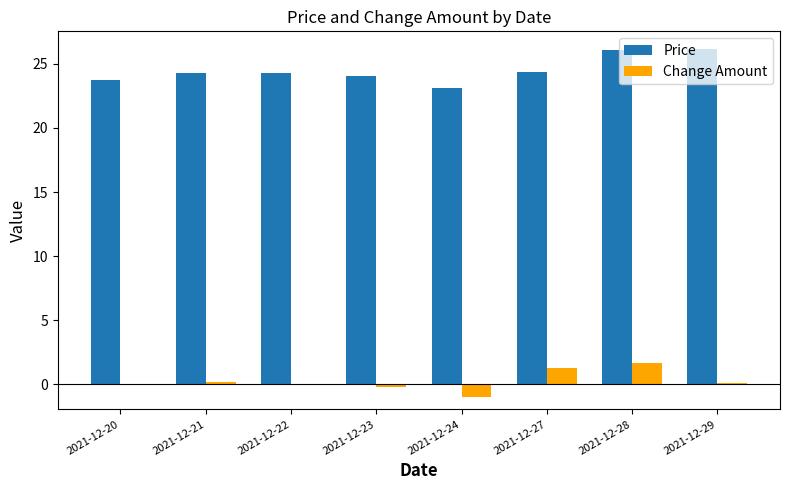

Which series has the largest range (max minus min)?

Price